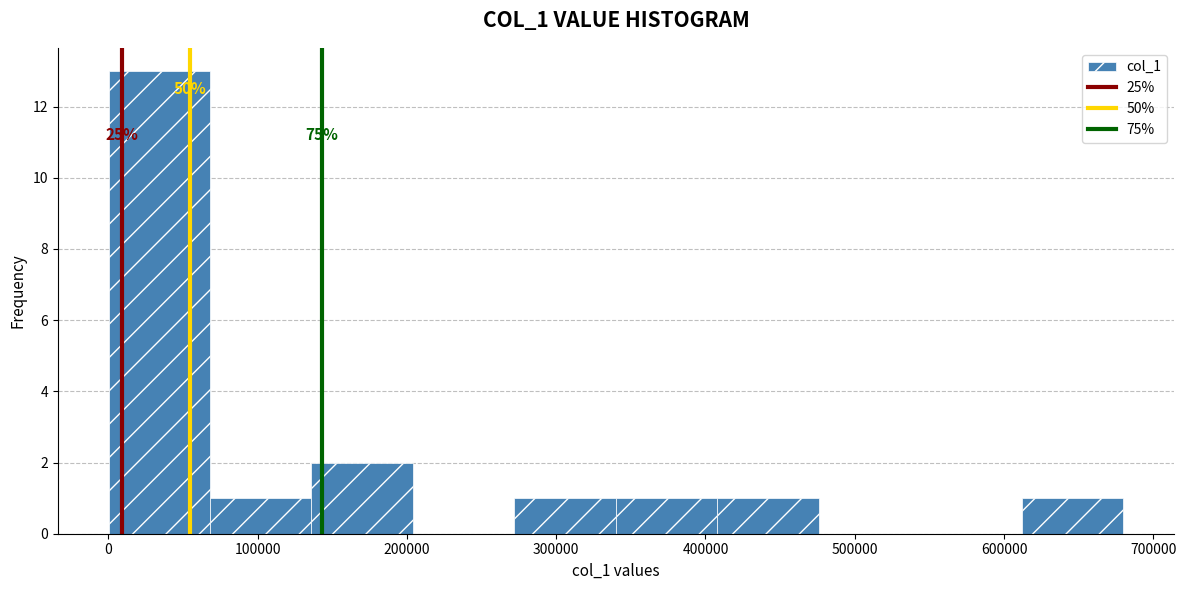

Over which range of the x-axis is the bar tallest?

0 to 70000